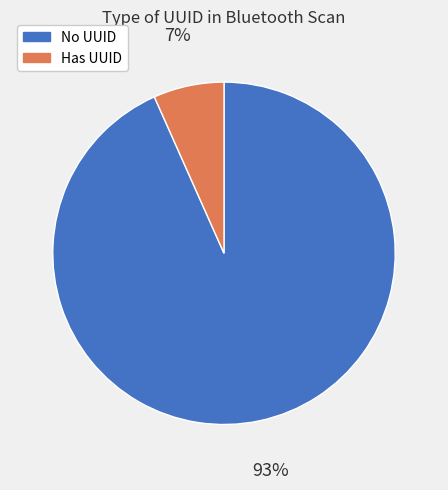

Is it true that Has UUID is 1% of the pie?

False